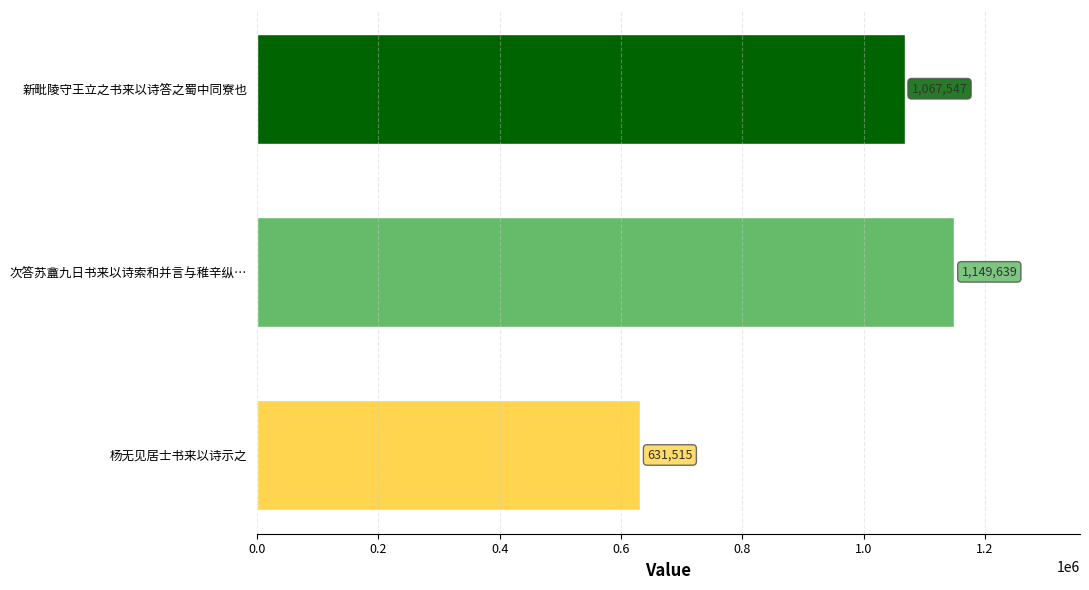

Count the values in the range 631515 to 1149639.

3